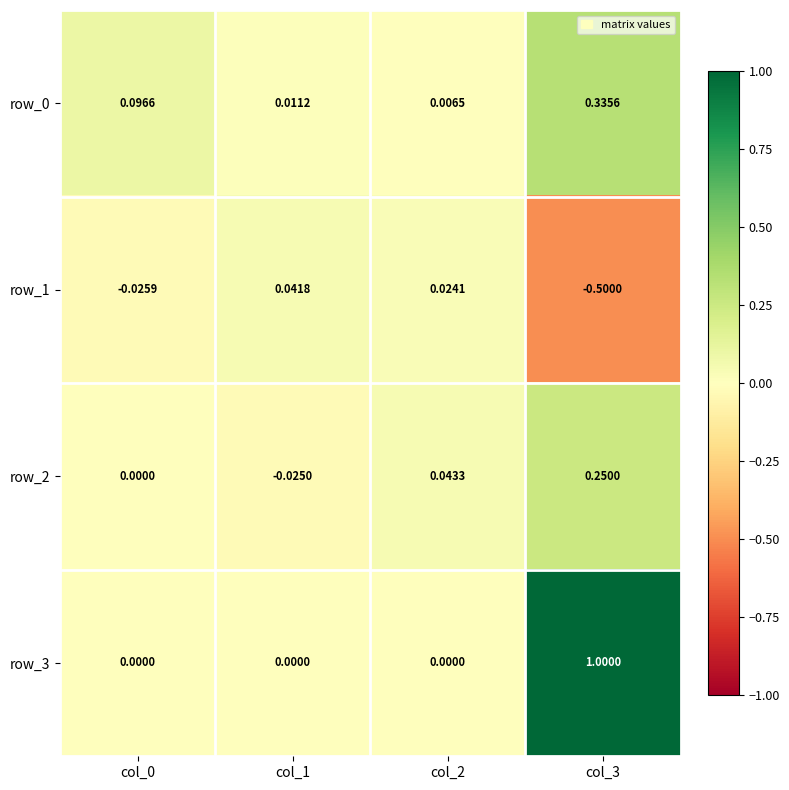

The value of row_2 at col_0 is 0.0. True or false?

True